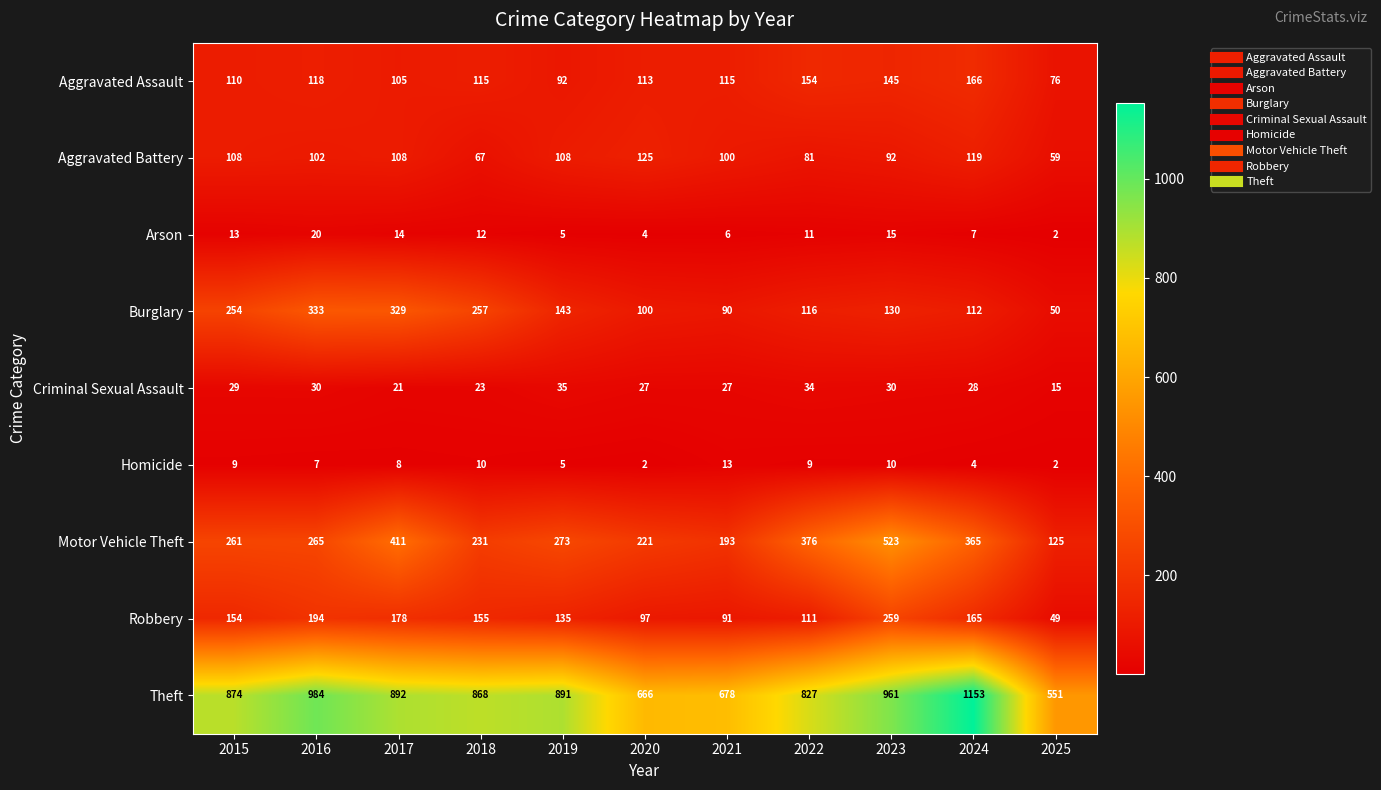

What is the difference between the second highest and second lowest values in the Burglary series?

239